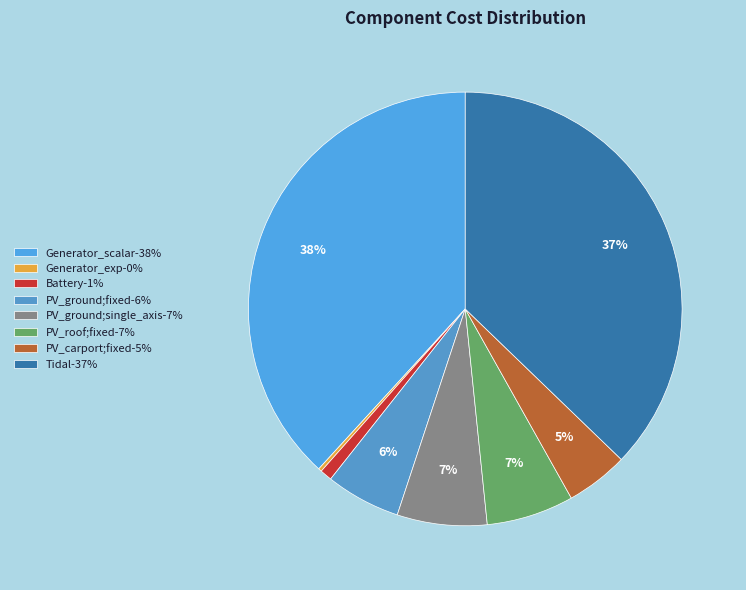

How many slices are in this pie chart?

8